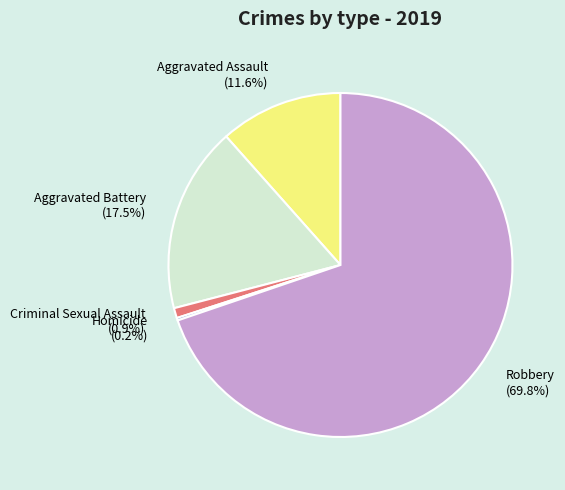

True or false: Aggravated Assault accounts for 12% of the total.

True